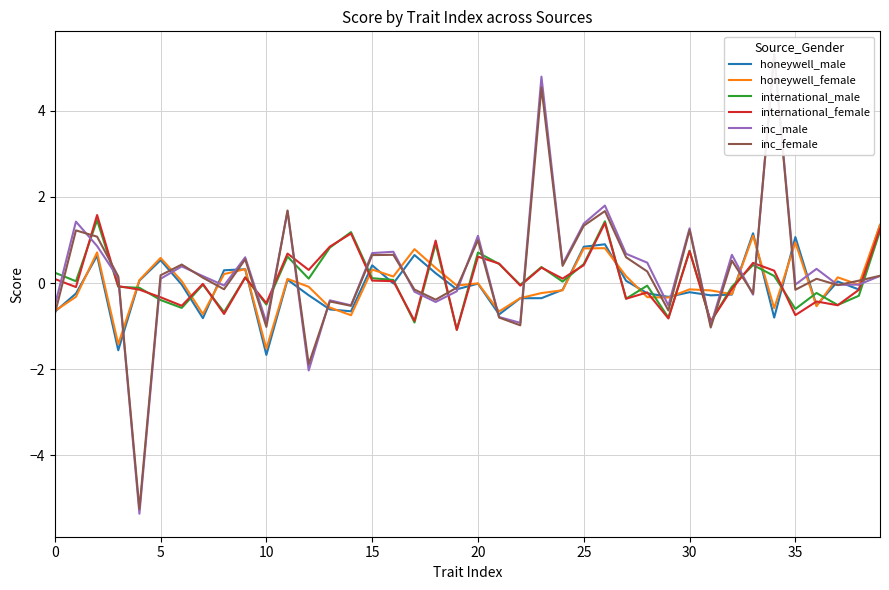

Which series has the largest range (max minus min)?

inc_male